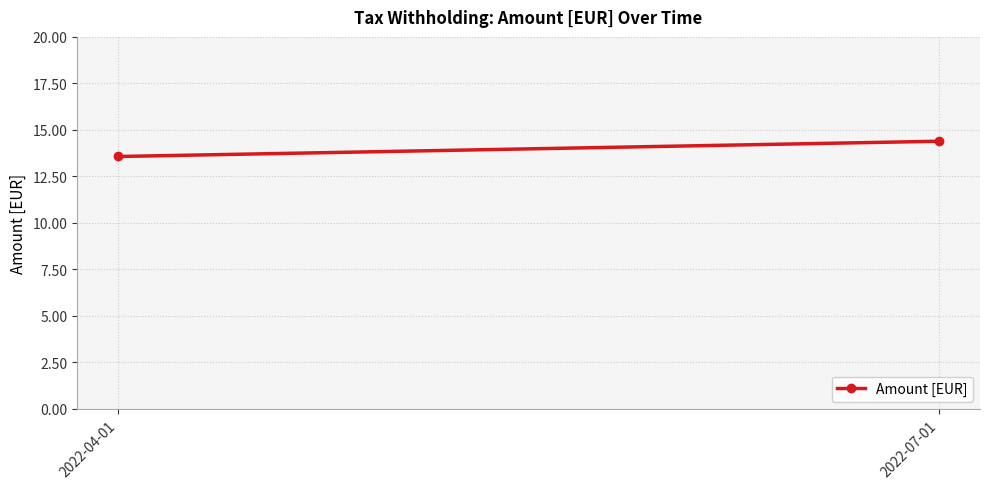

Reading left to right, list all the values displayed in this chart.

13.6	14.4